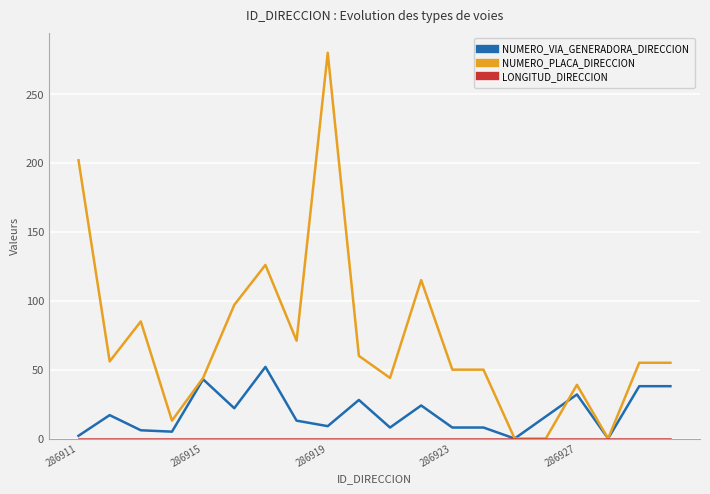

What is the greatest value displayed?

280